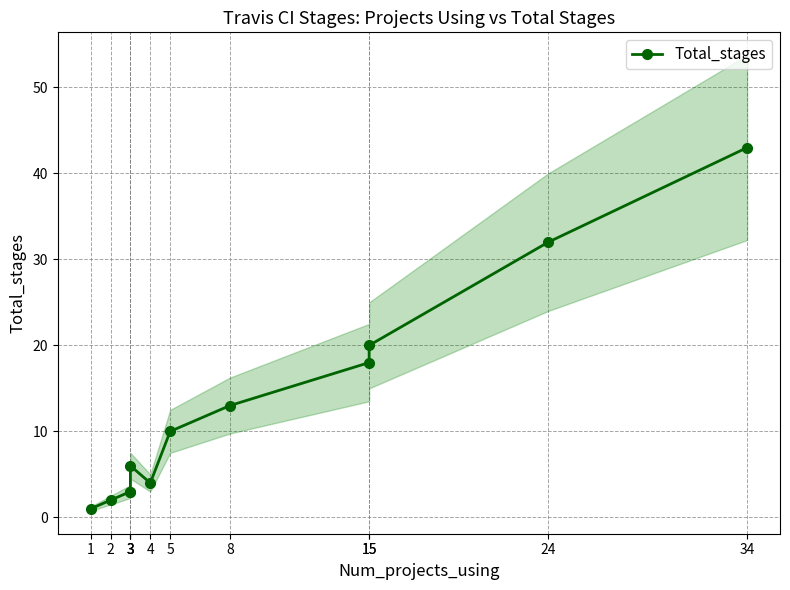

Which has a higher value, 4 or 24?

24